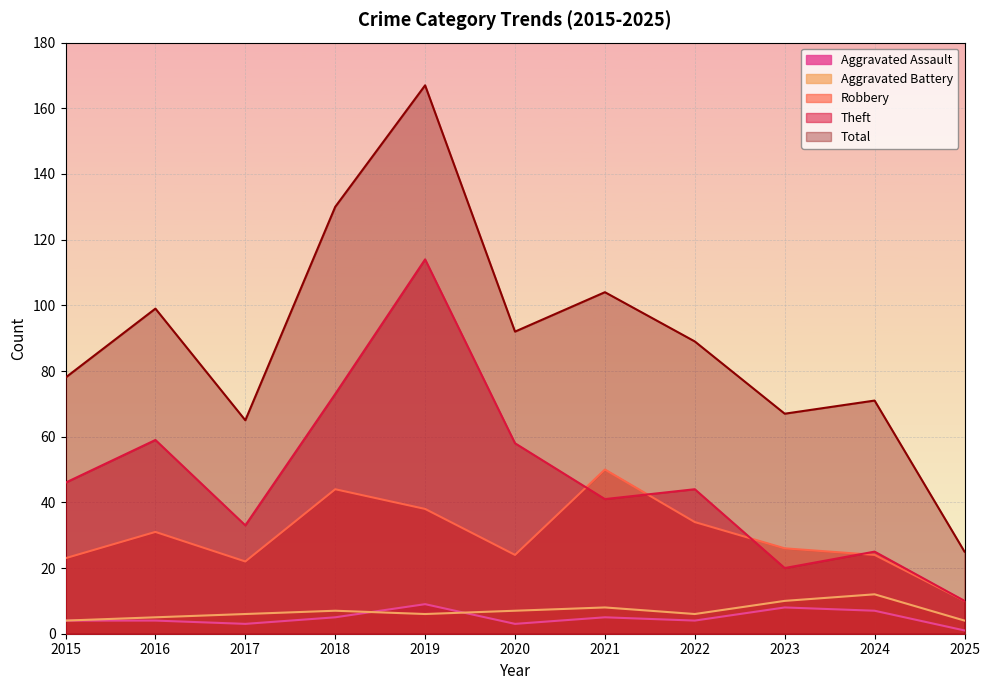

What are all the series names shown in the legend?

Aggravated Assault, Aggravated Battery, Robbery, Theft, Total